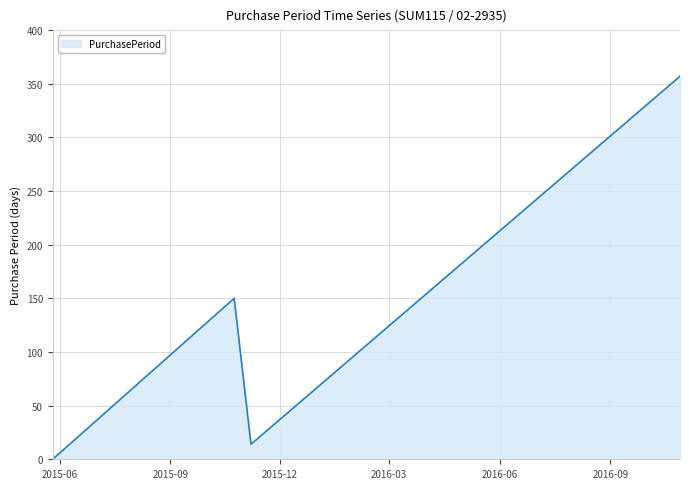

What is the sum of all values?

528